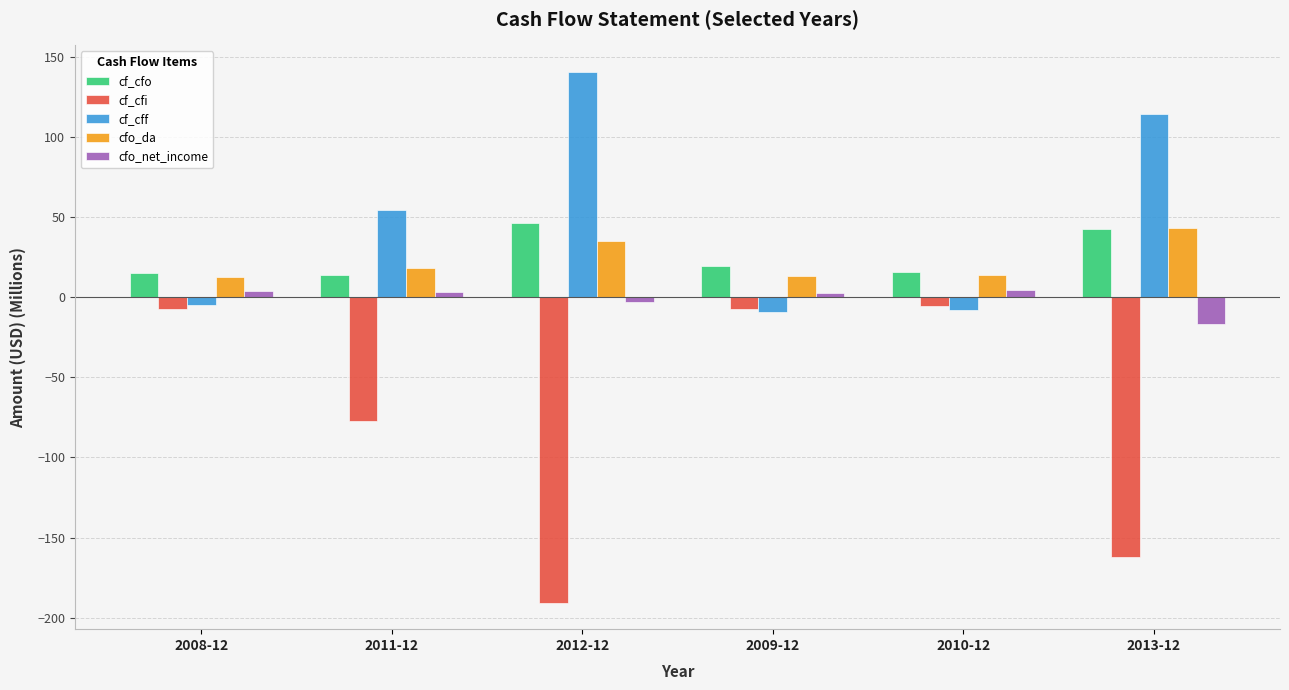

The cf_cfi series shows -5.3 at 2010-12. True or false?

True